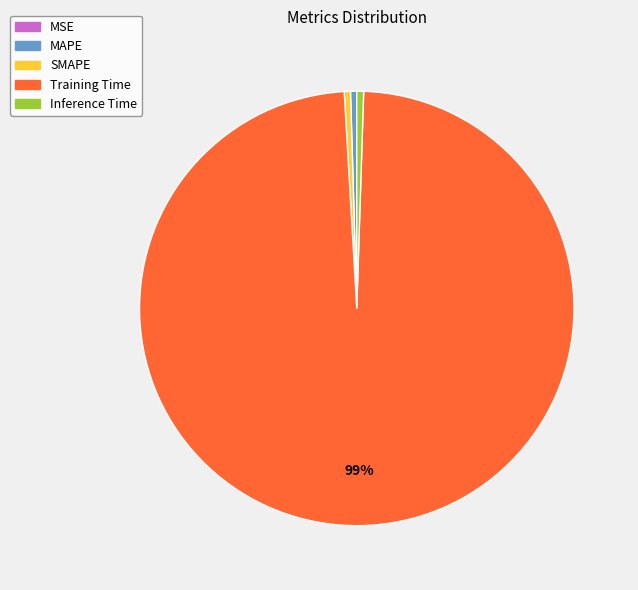

What is the majority slice?

Training Time